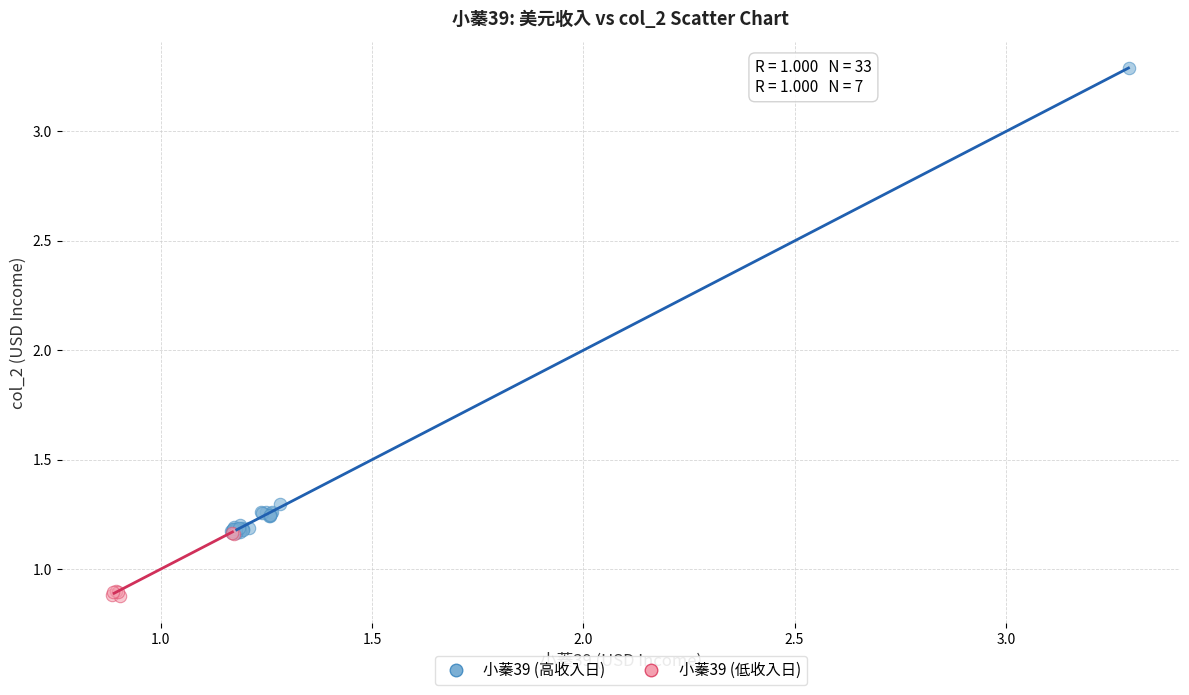

Which series has the largest Y range (max minus min)?

小蓁39 (高收入日)